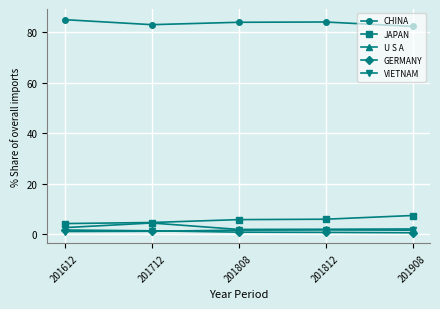

What is the lowest value of the JAPAN series?

4.1